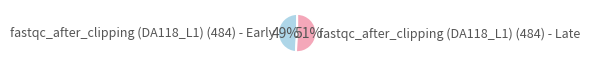

What is the largest slice in the pie chart?

fastqc_after_clipping (DA118_L1) (484) - Late